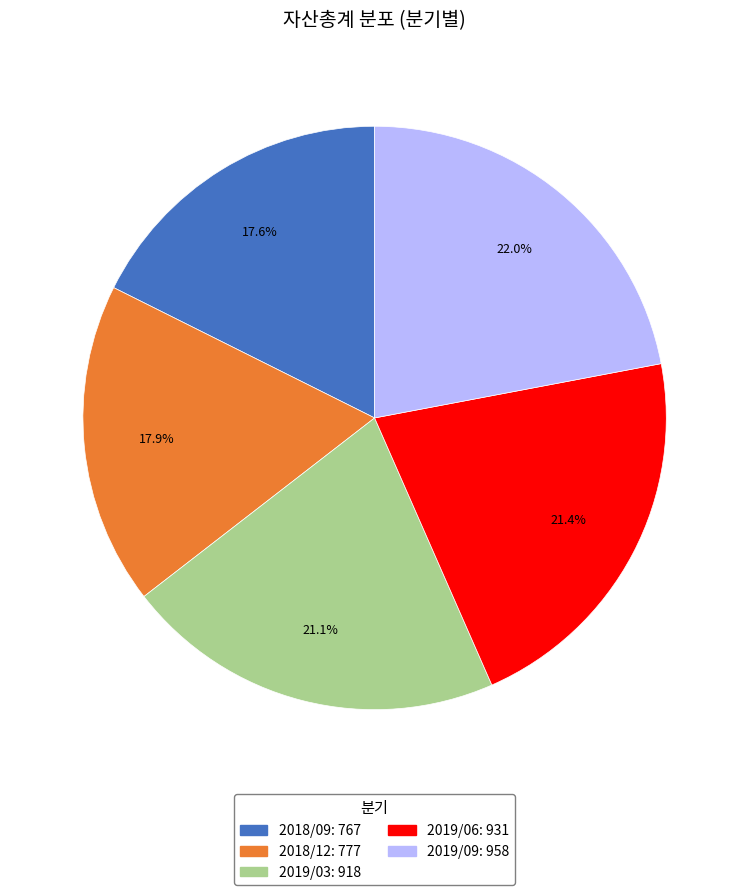

Between 2018/09: 767 and 2019/09: 958, which is larger?

2019/09: 958